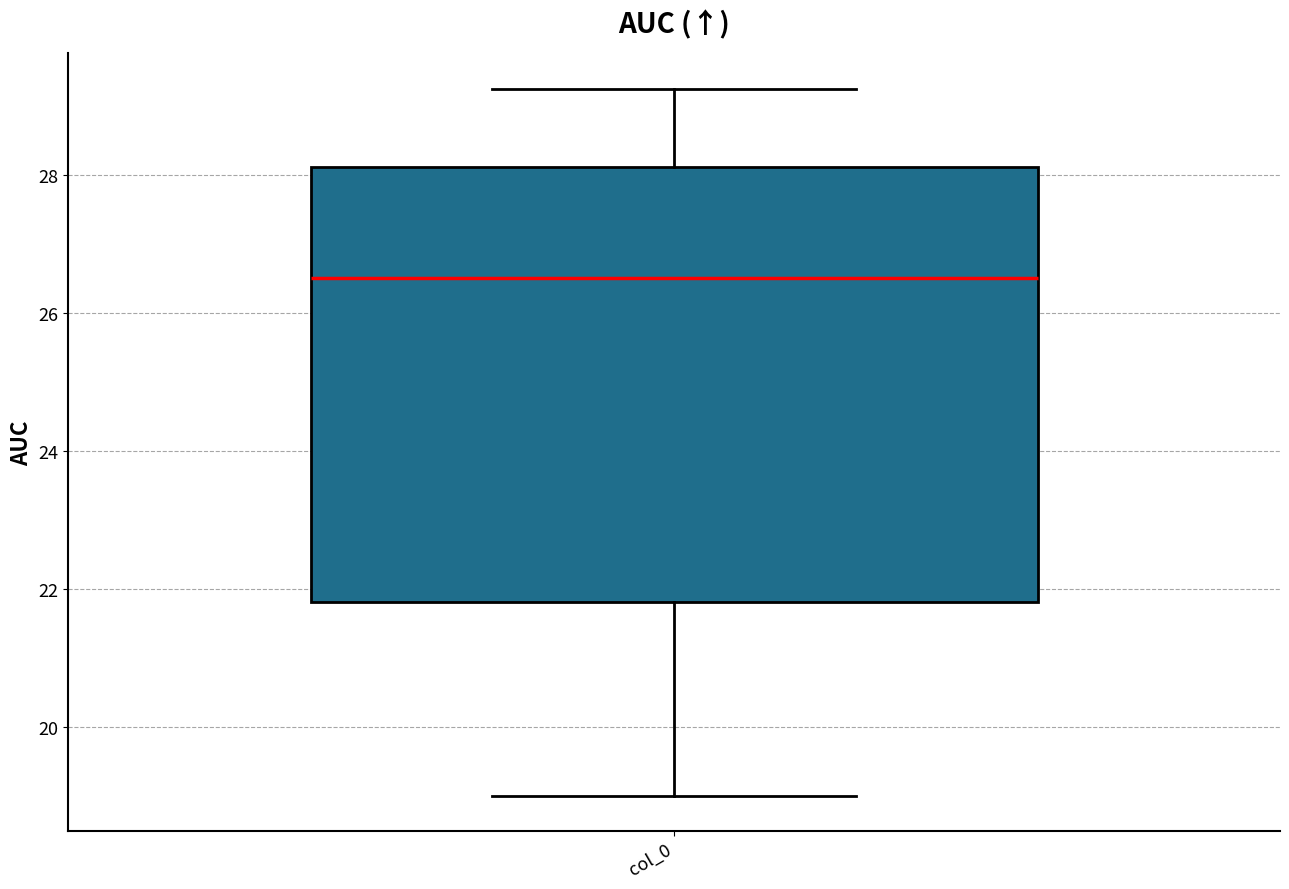

Read this box plot against the y-axis: the position of the median line, the range covered by the box, and the ends of both whiskers. The values are not printed on the chart, so give them approximately, as read against the axis.

median 26.6, box 21.8 to 28.2, whiskers 19.0 to 29.2